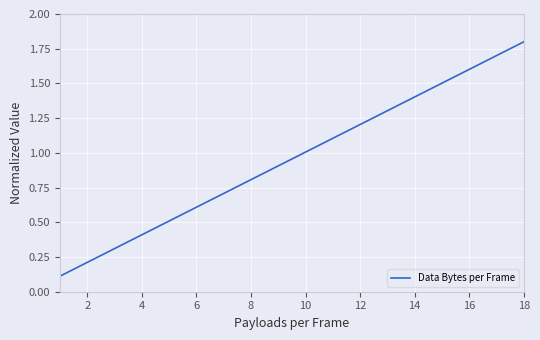

What is the difference between the maximum and minimum values?

1.7